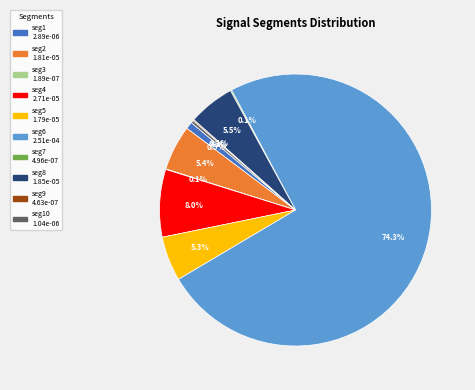

Is there a majority slice in this chart?

Yes